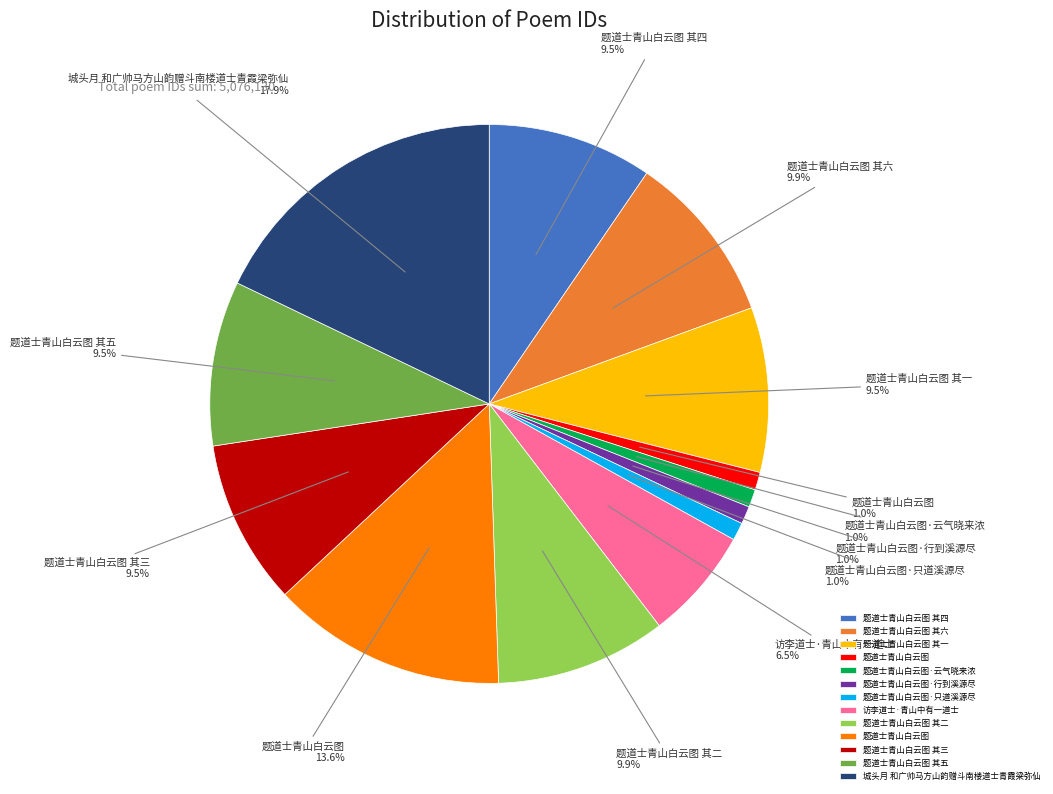

Is there any slice that represents more than half of the pie?

No